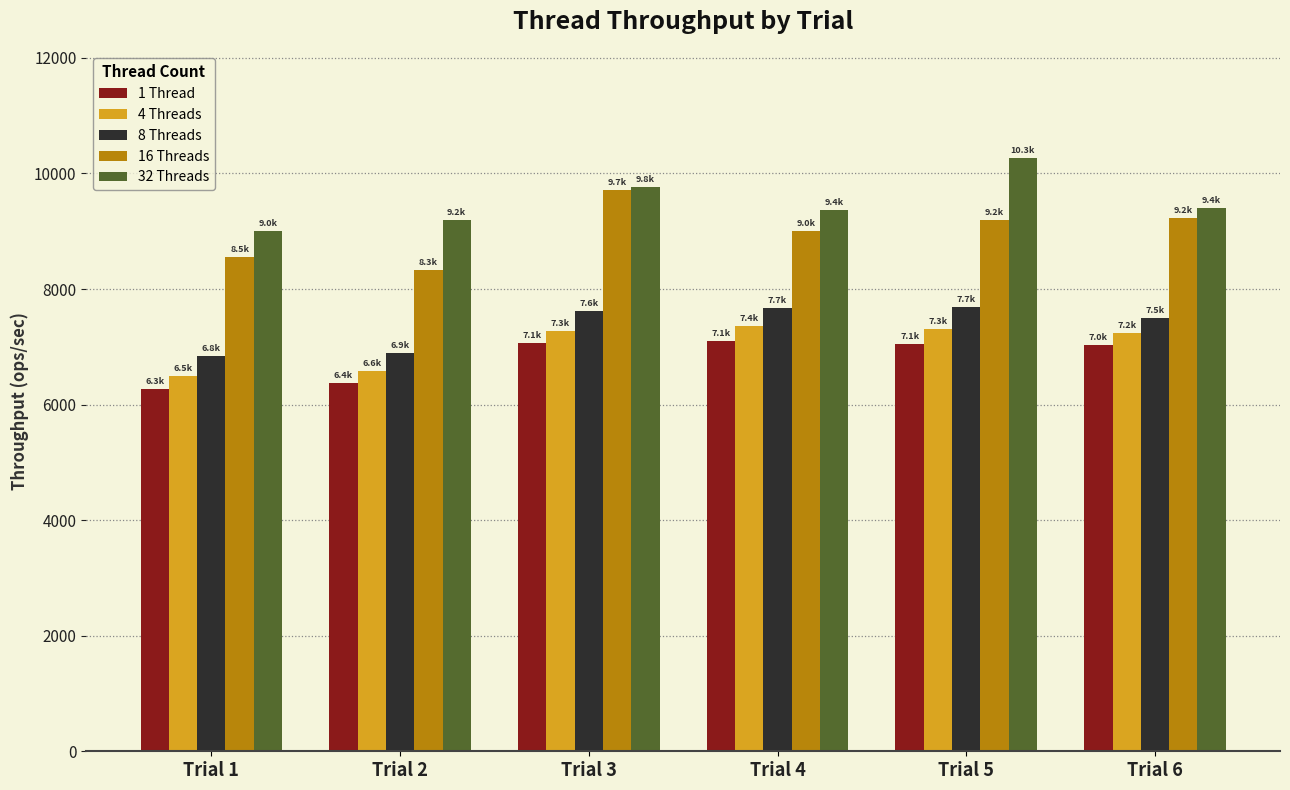

Which series has the largest total across all categories?

32 Threads